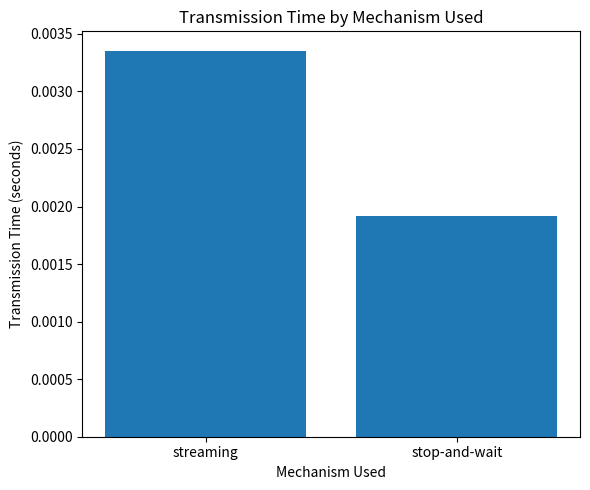

List the labels in order of value, largest first.

streaming, stop-and-wait